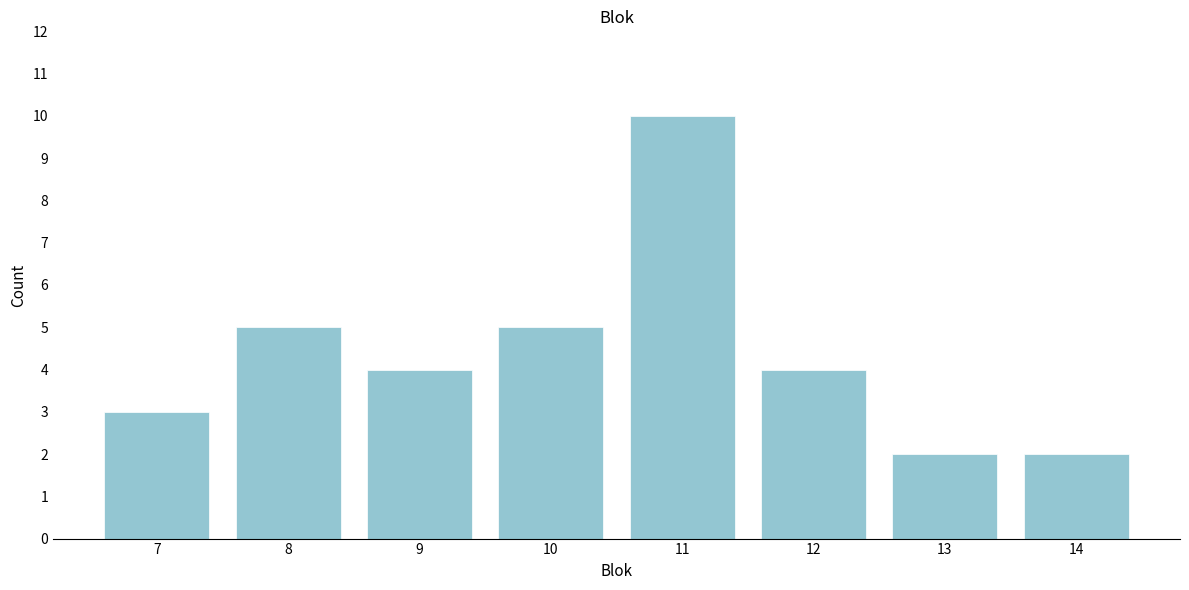

Reading right to left, what are all the values shown in this chart?

2	2	4	10	5	4	5	3